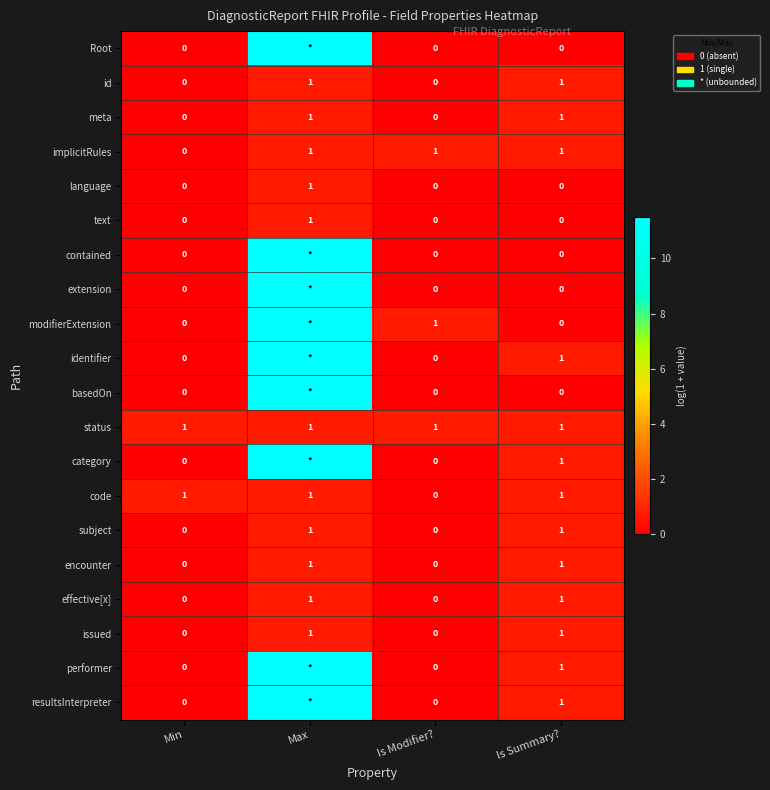

Is the value of effective[x] at Max greater than the value of resultsInterpreter at Is Modifier??

Yes